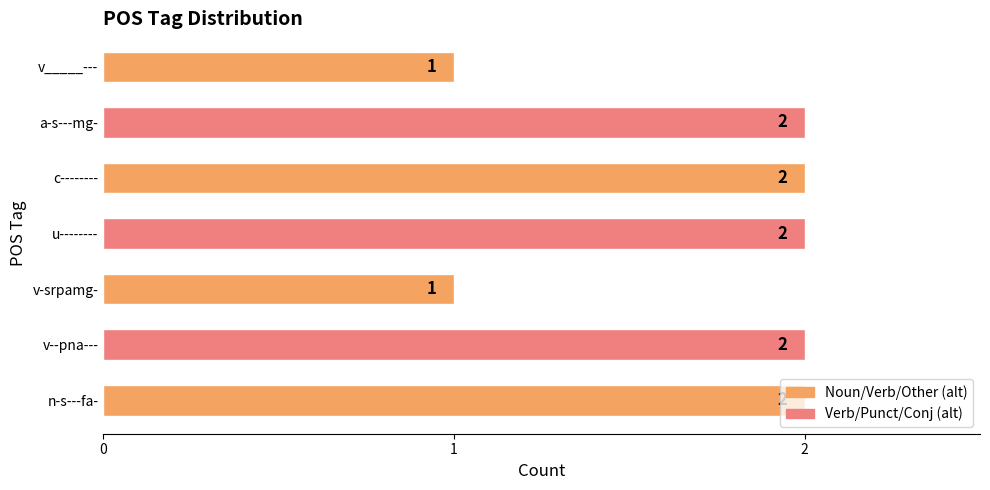

What is the minimum value shown in the chart?

1